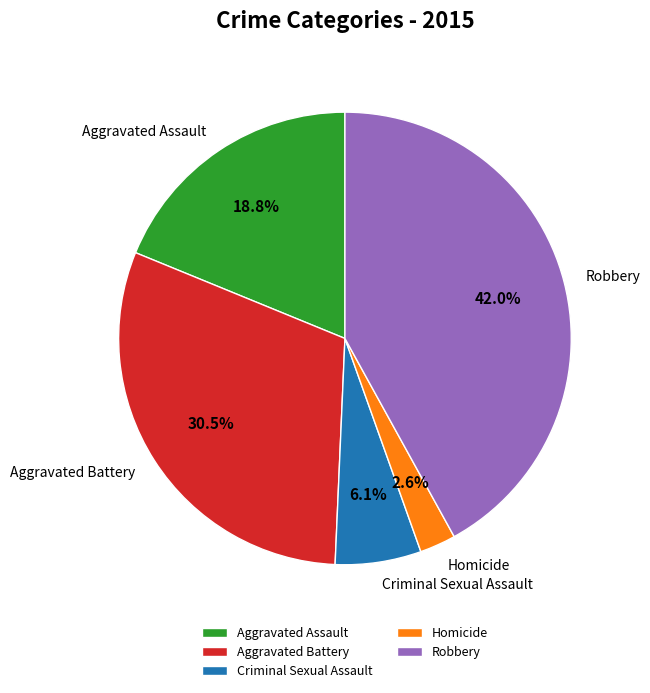

To the nearest percent, what is the difference between the largest and smallest slice percentages?

39%